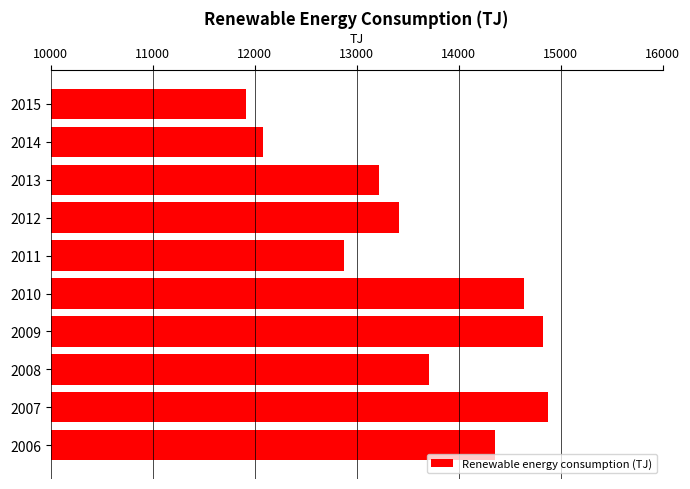

What is the difference between the second highest and minimum values?

2917.2